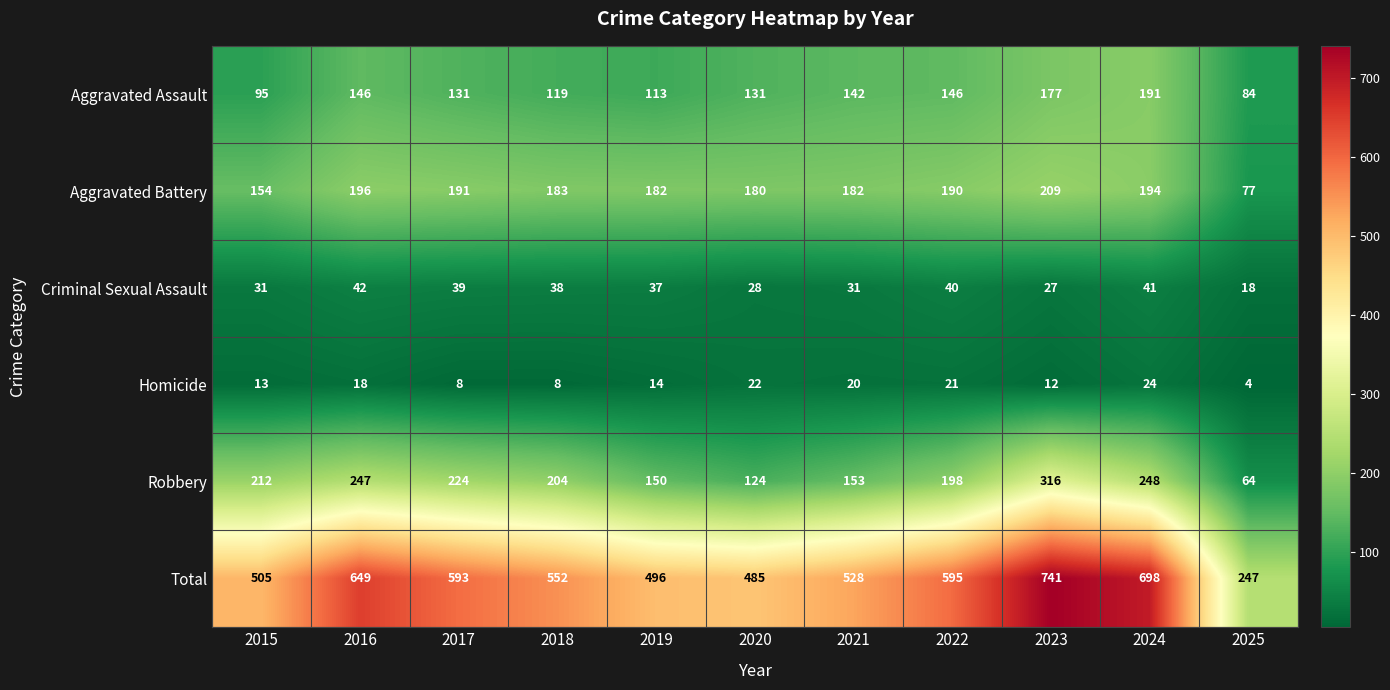

Is it true that Robbery equals 328 at 2018?

False